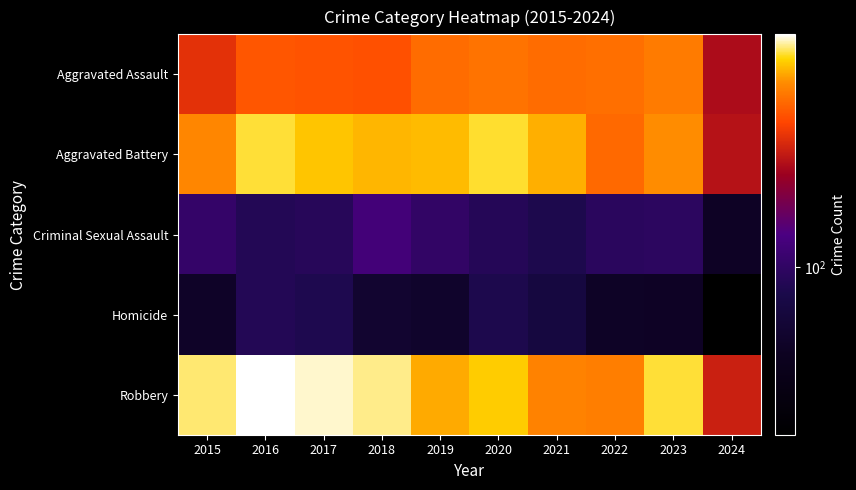

Between 2020 and 2022, which is larger?

2020